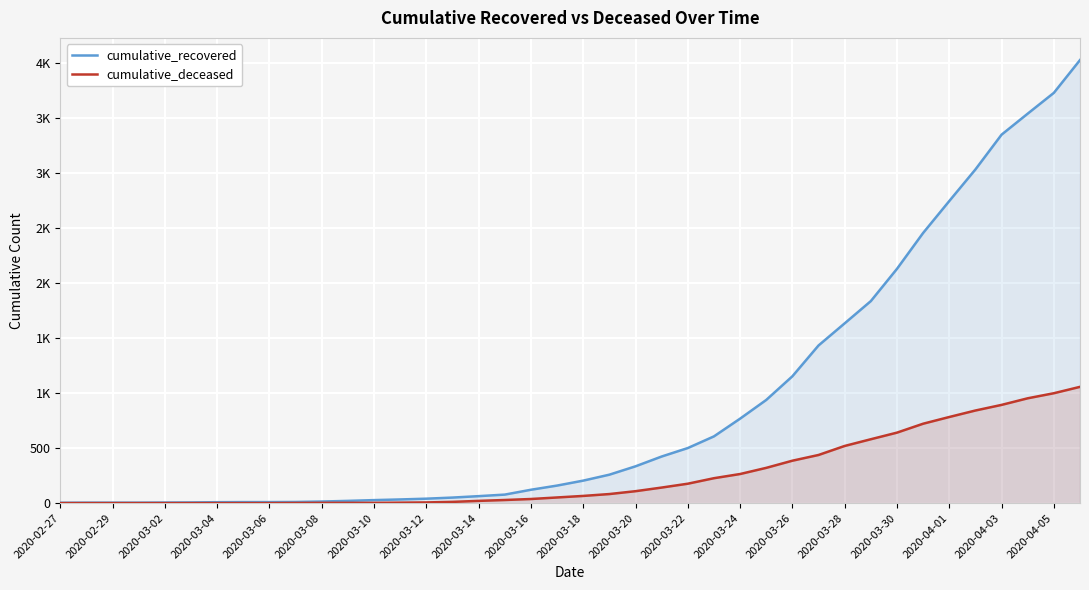

Is the value of cumulative_recovered at 2020-02-29 greater than the value of cumulative_deceased at 34?

No